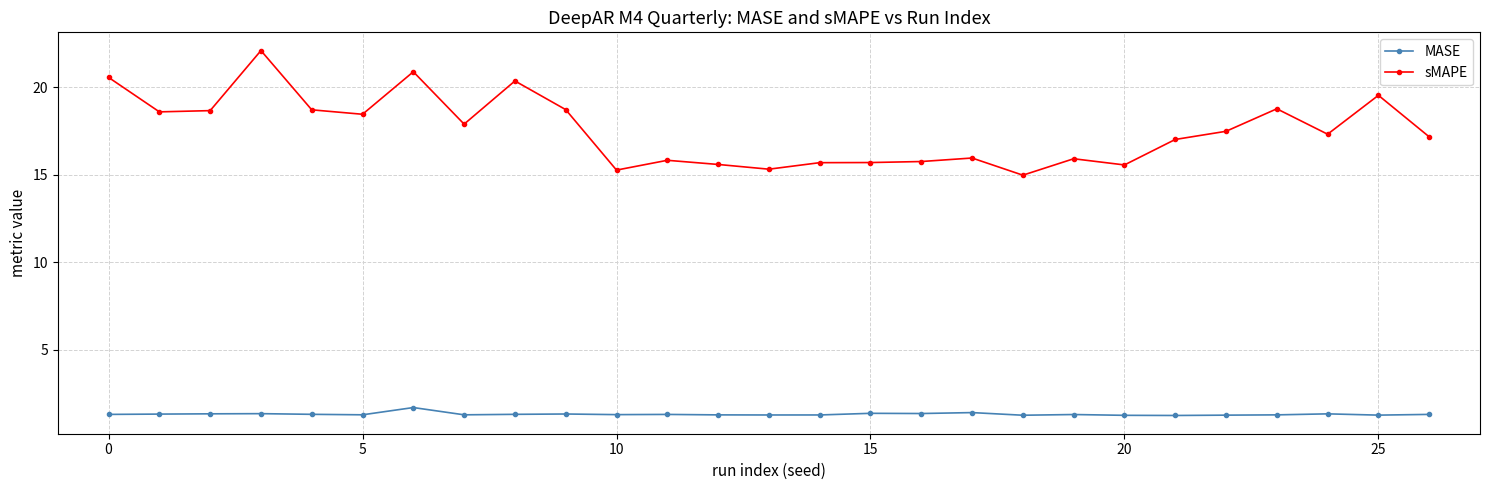

How many MASE values are between 1 and 2?

27